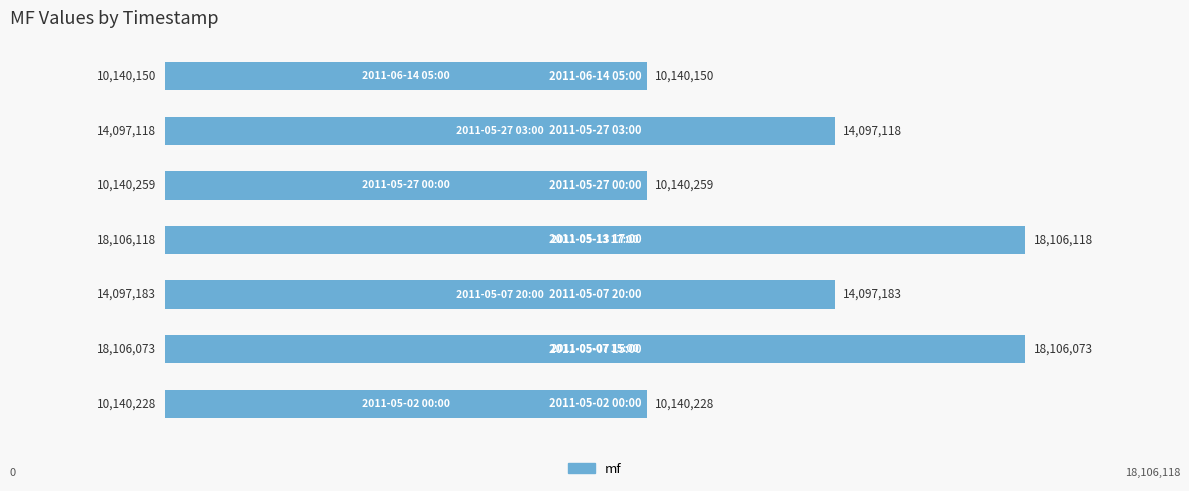

What is the maximum value shown in the chart?

18106118